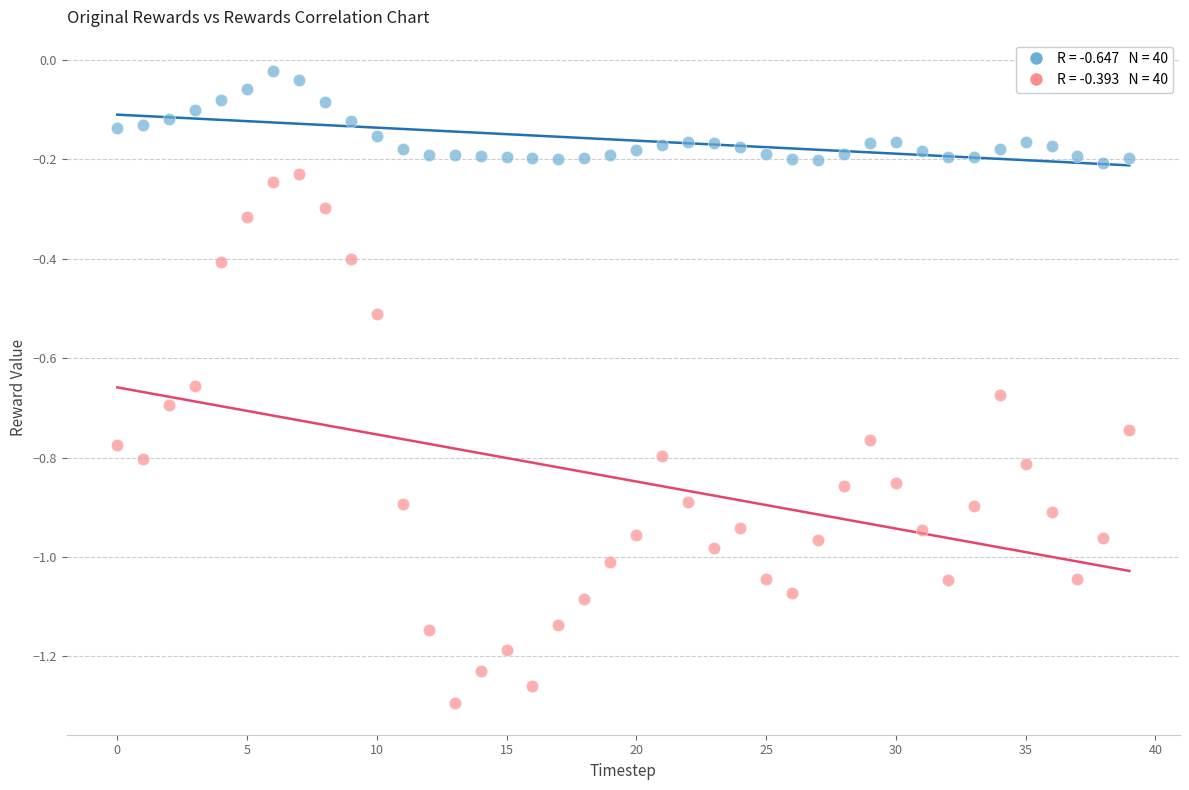

Across all data points, what is the range of Y values (max minus min)?

1.3